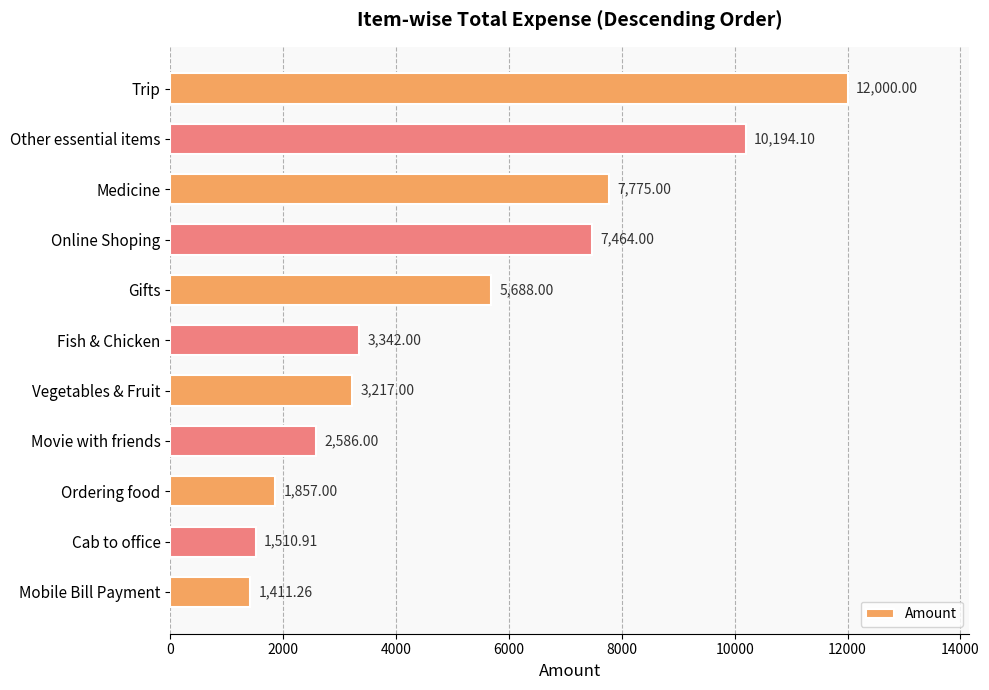

How many bars are there in total?

11